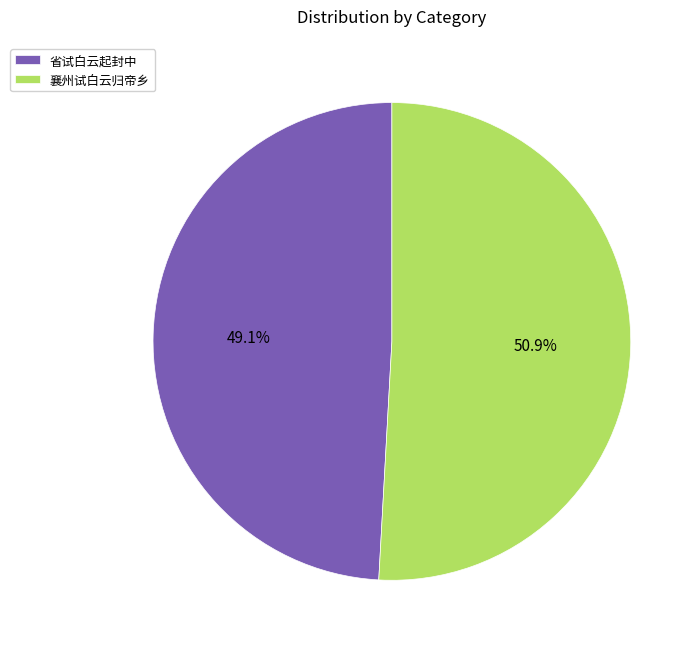

What portion of the pie excludes 襄州试白云归帝乡?

49.1%